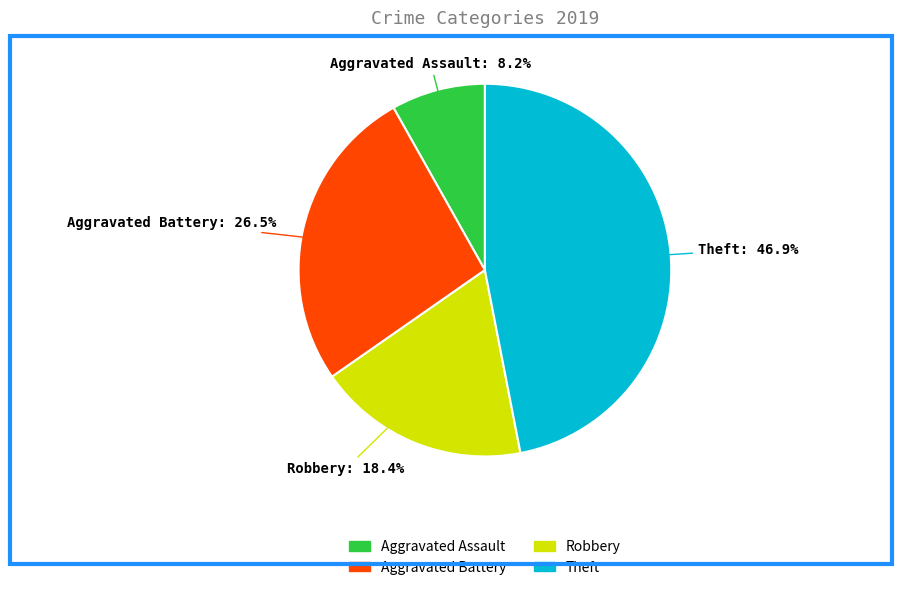

Between Aggravated Battery and Robbery, which is larger?

Aggravated Battery